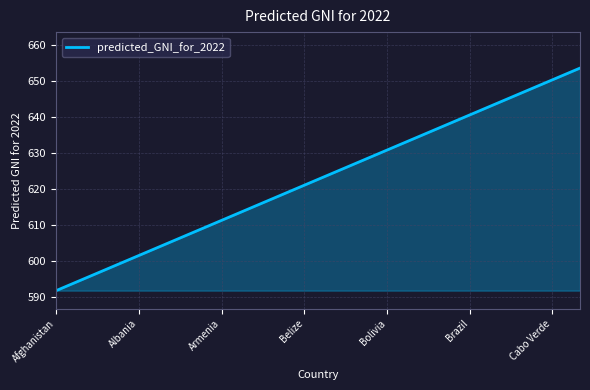

What is the greatest value displayed?

653.5